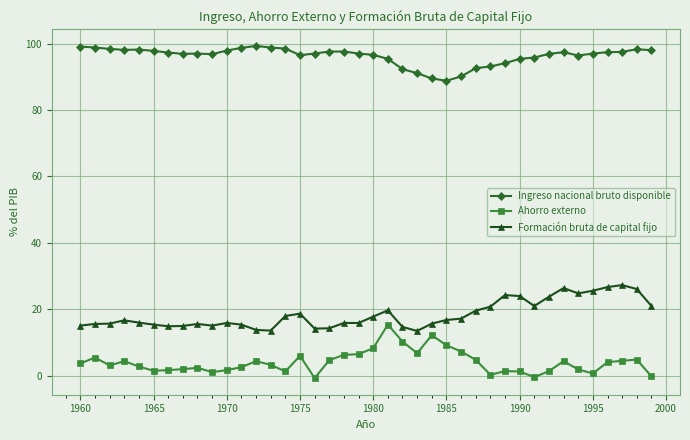

What is the maximum value shown in the chart?

99.3